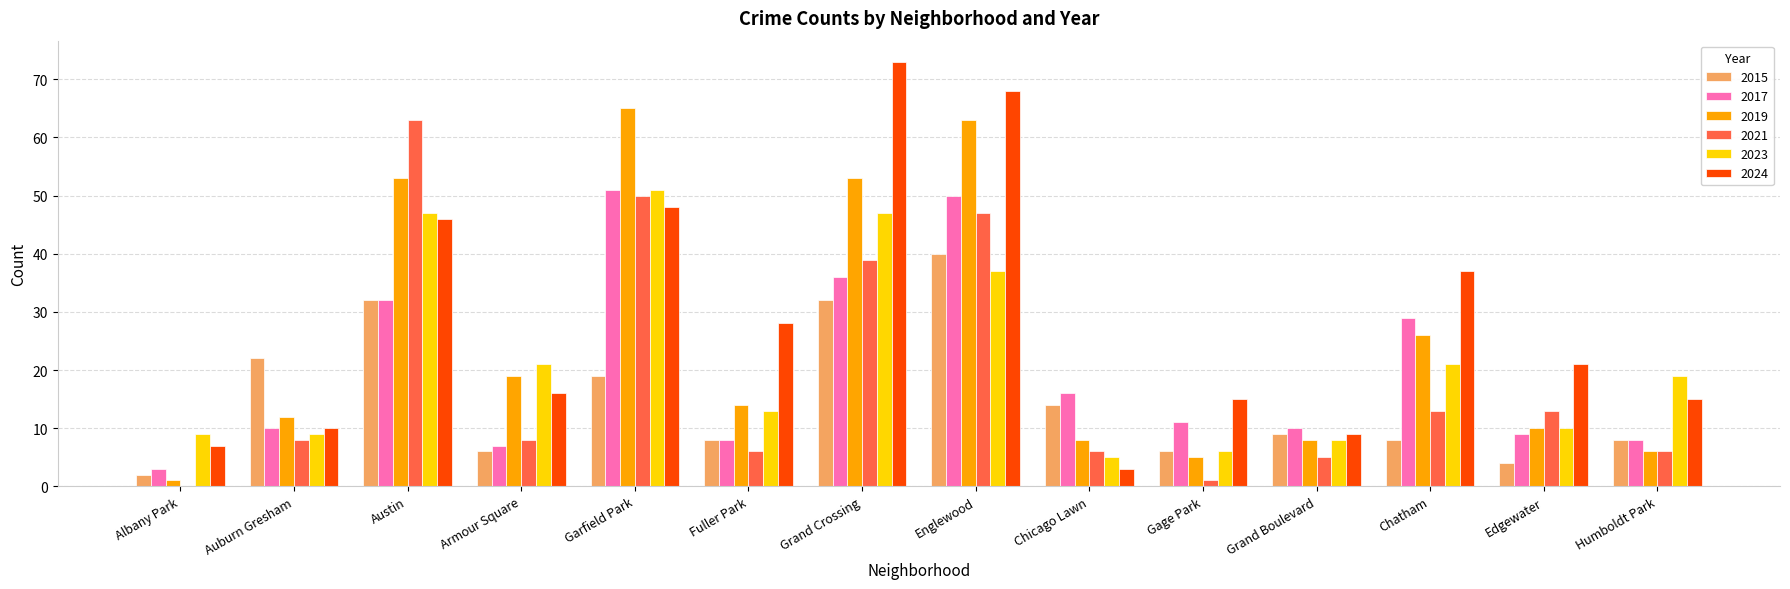

Which series has the widest spread of values?

2024